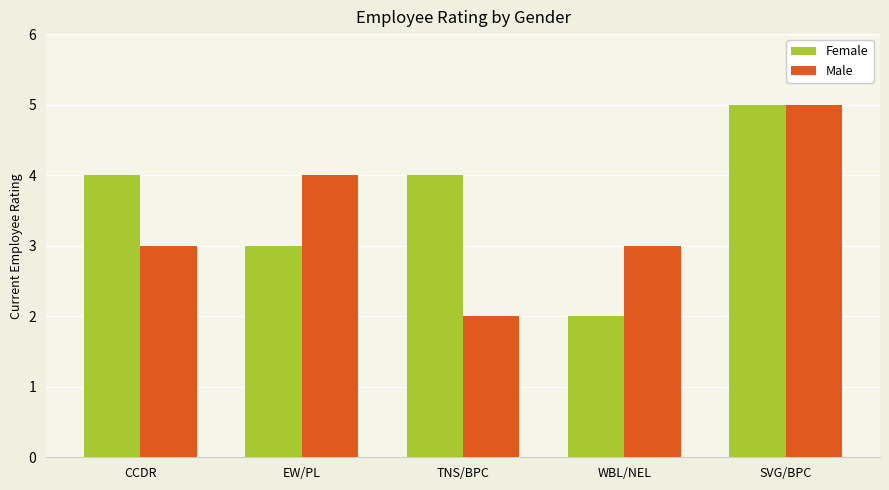

What is the total value across all series at TNS/BPC?

6